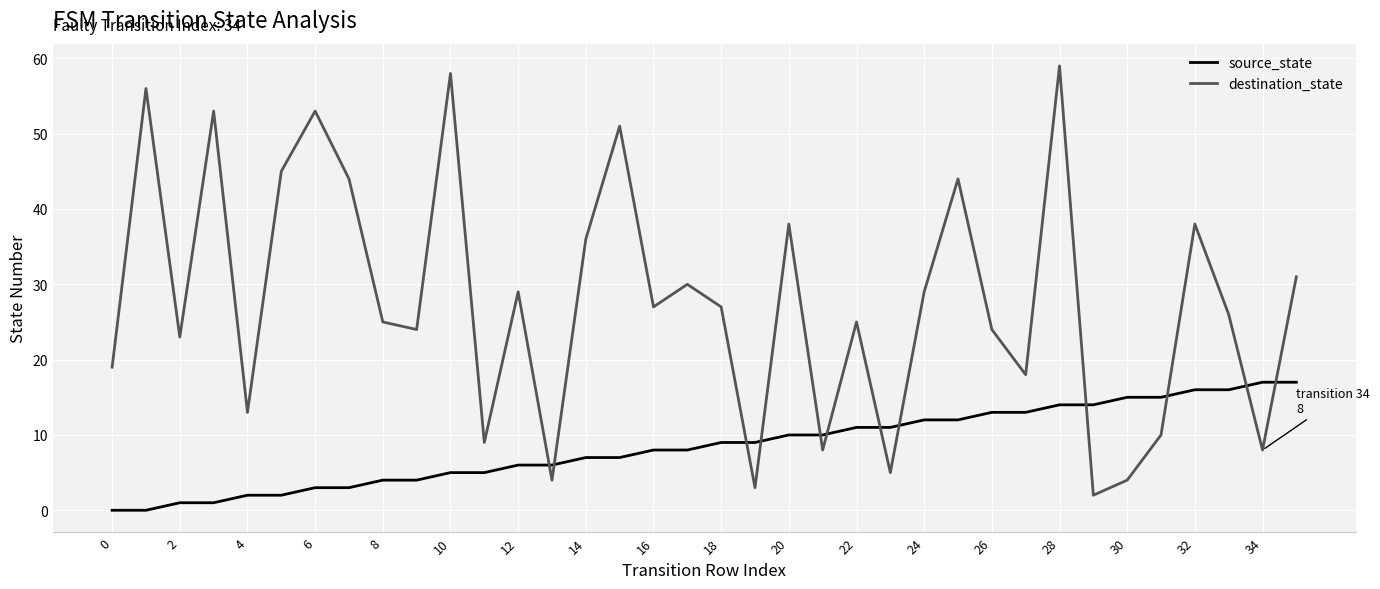

Which series has the largest range (max minus min)?

destination_state